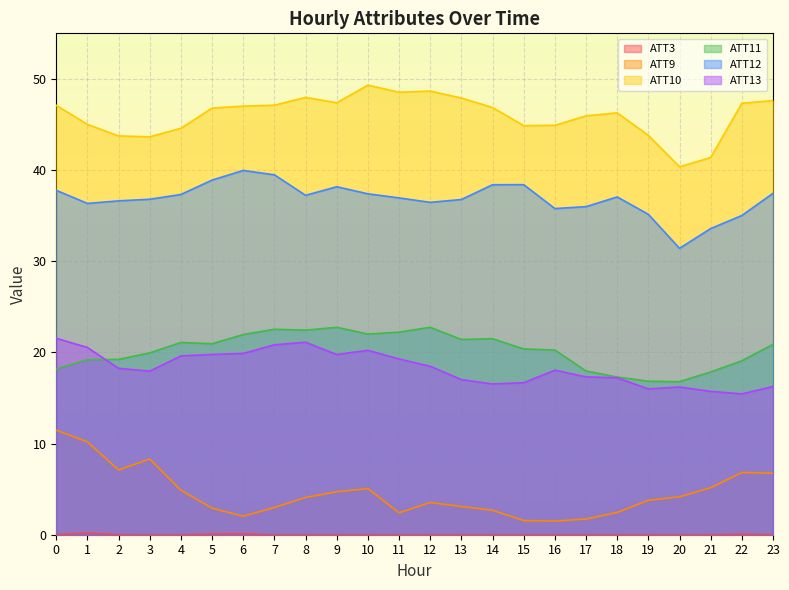

Between 14 and 17, which is larger?

17